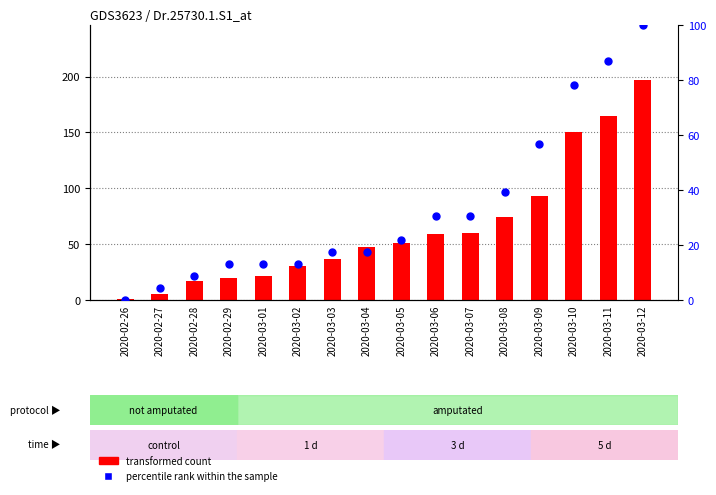

Which series has the largest total across all categories?

transformed count